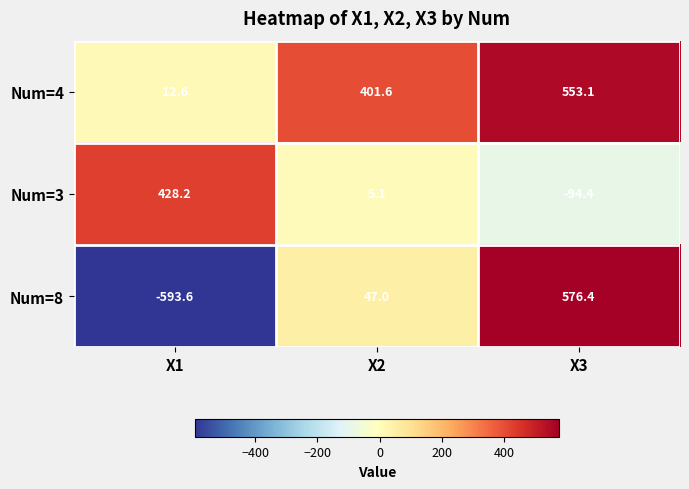

Which label corresponds to the largest value in the chart?

X3